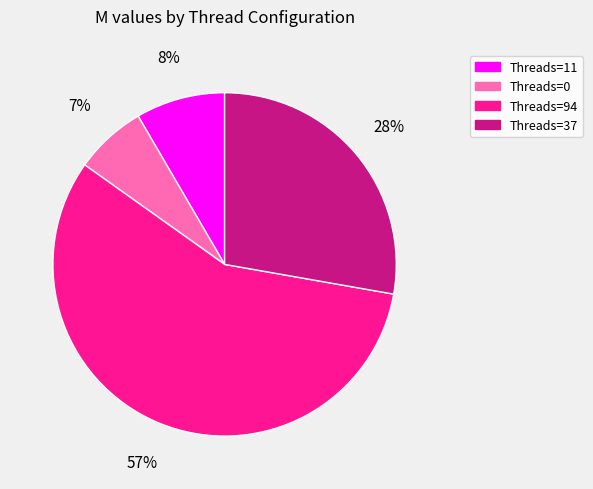

To the nearest percent, what is the average slice percentage?

25%